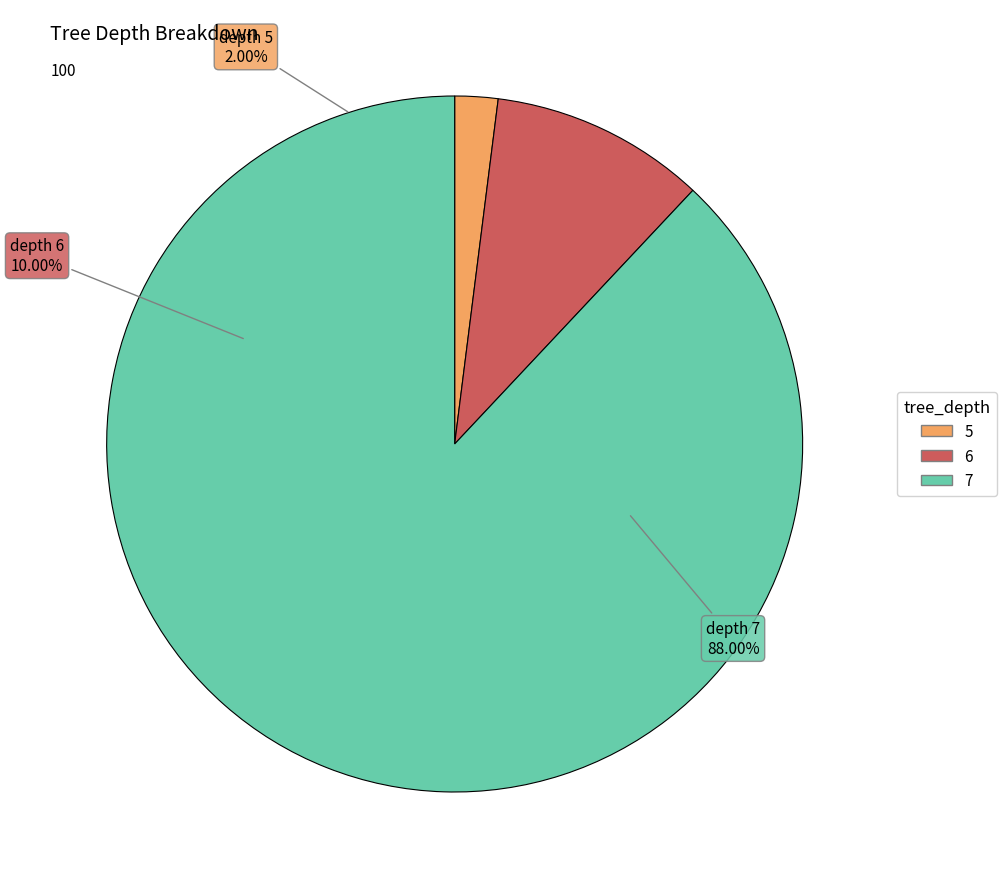

Is the sum of depth_5 and depth_7 greater than half?

Yes